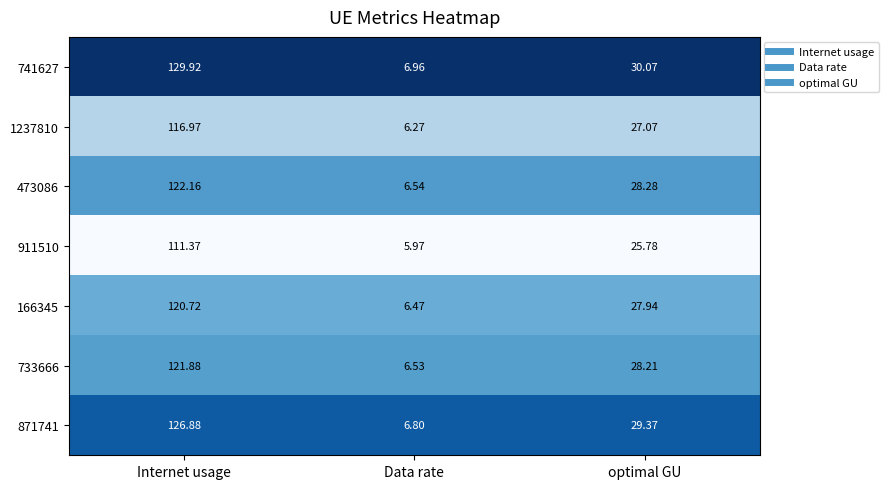

At which category is the sum across all series the highest?

Internet usage